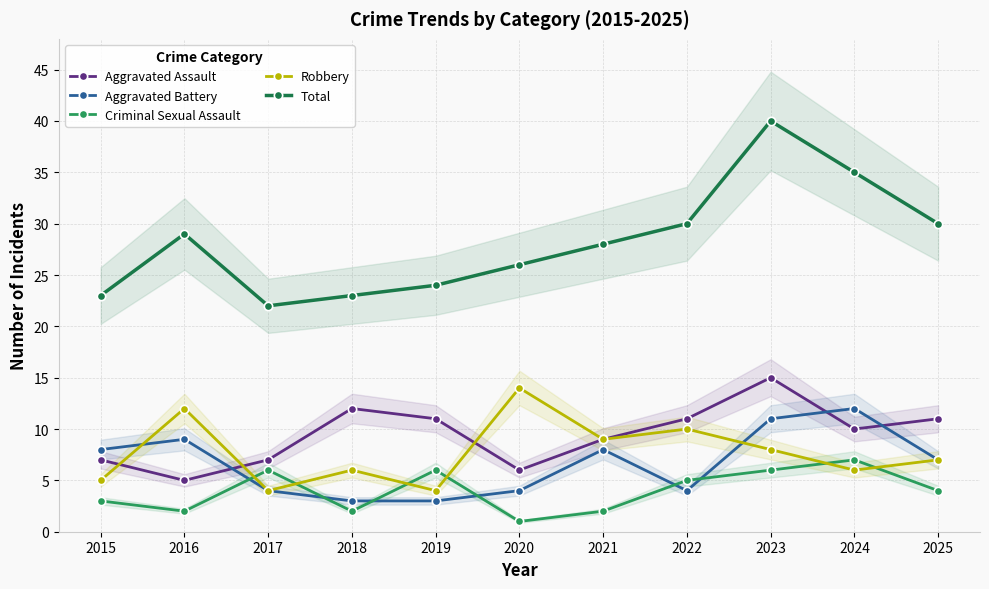

In Aggravated Battery, how many points are higher than both neighbors (excluding endpoints)?

3